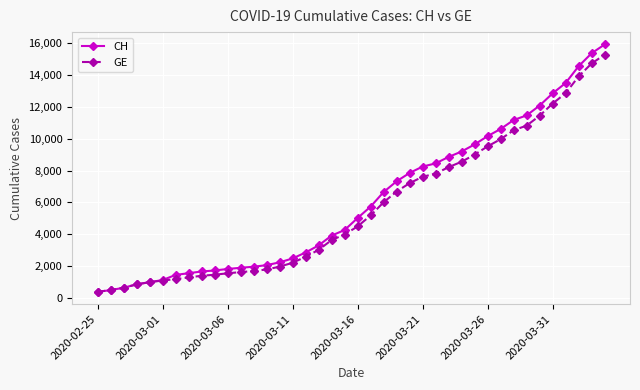

At how many categories does at least one series exceed 4729?

20